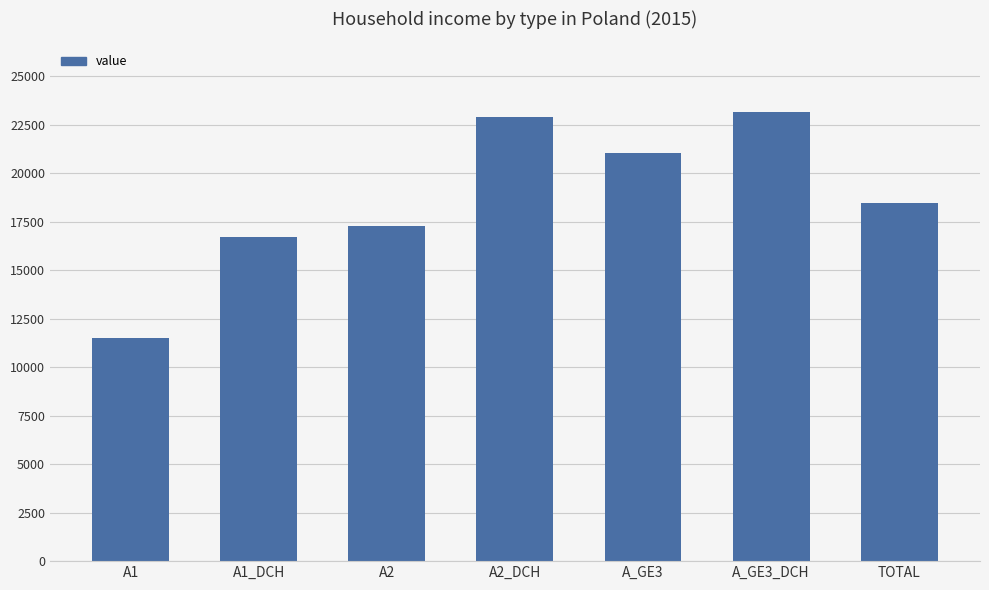

What is the label of the 4th bar from the left?

A2_DCH